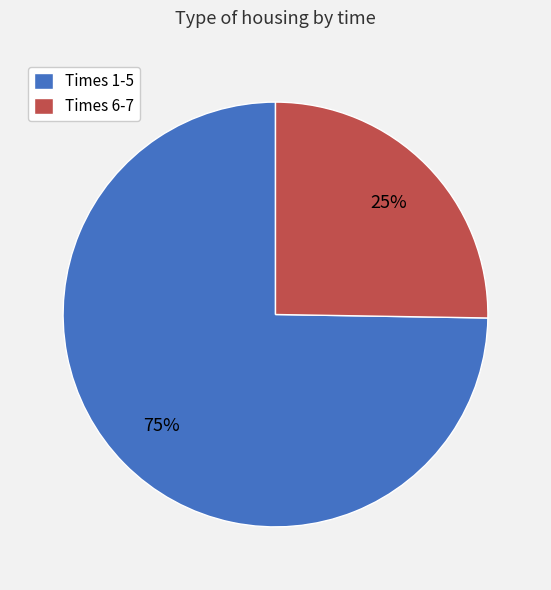

The Times 6-7 slice represents 25% of the pie. True or false?

True